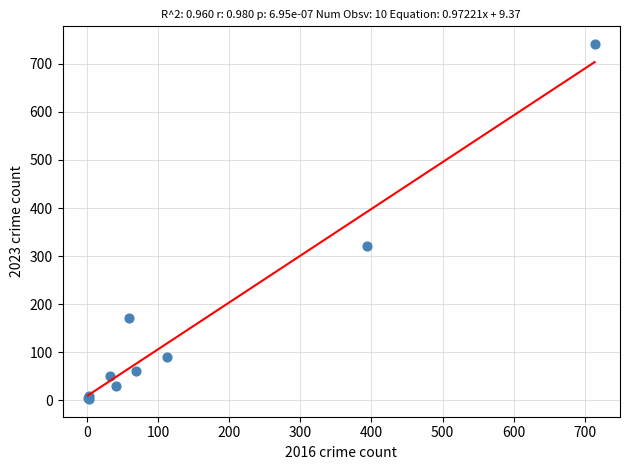

What Y value in the scatter plot is closest to 372?

321